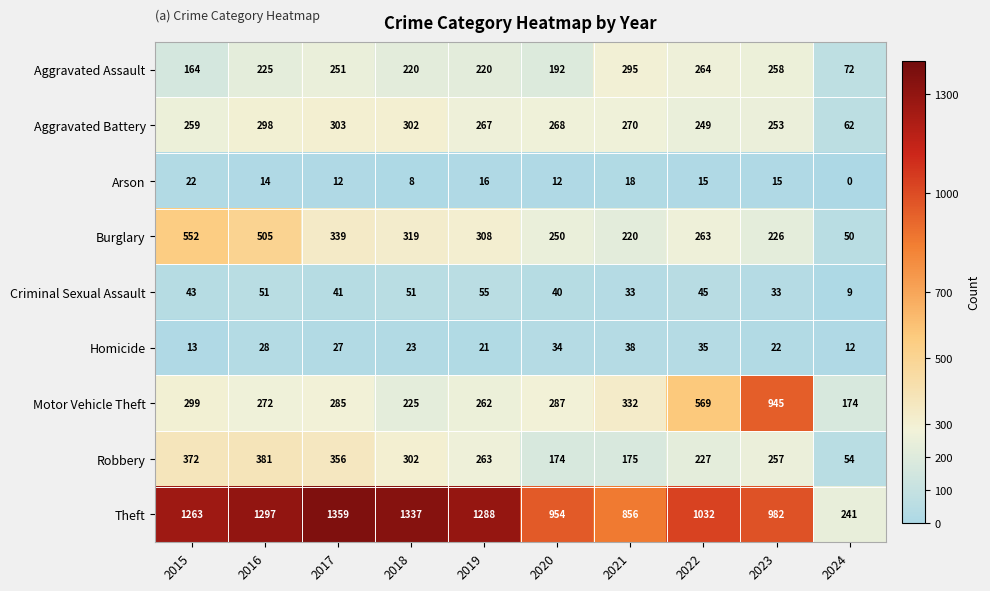

At which category is the sum across all series the highest?

2016